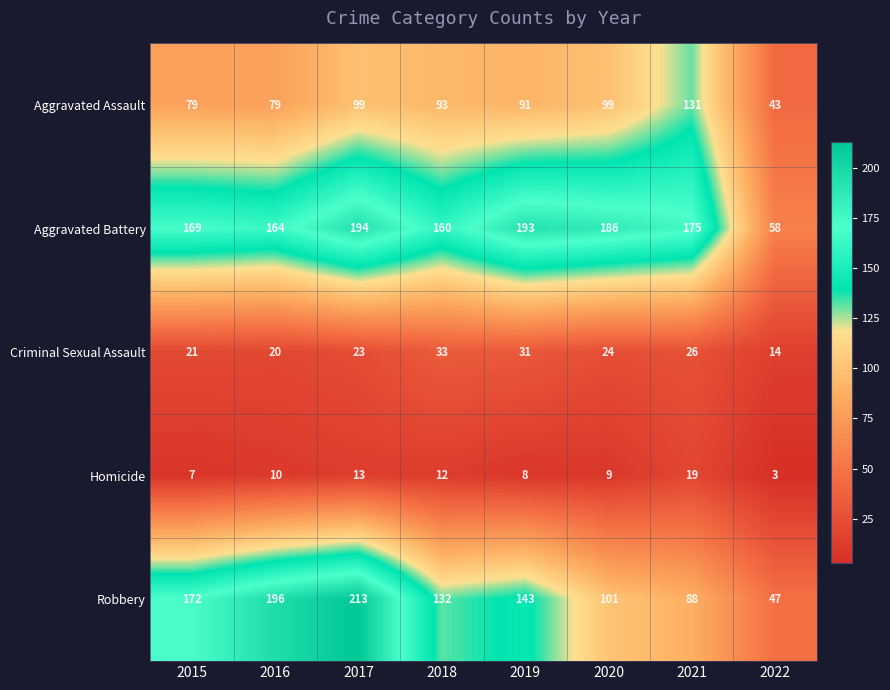

Which series has the largest range (max minus min)?

Robbery